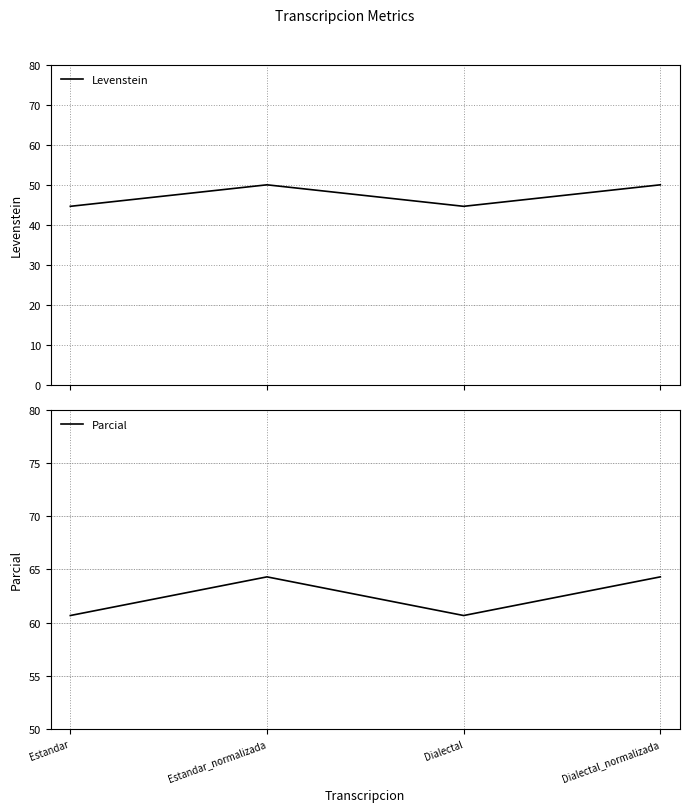

What is the label of the 3rd point from the right?

Estandar_normalizada